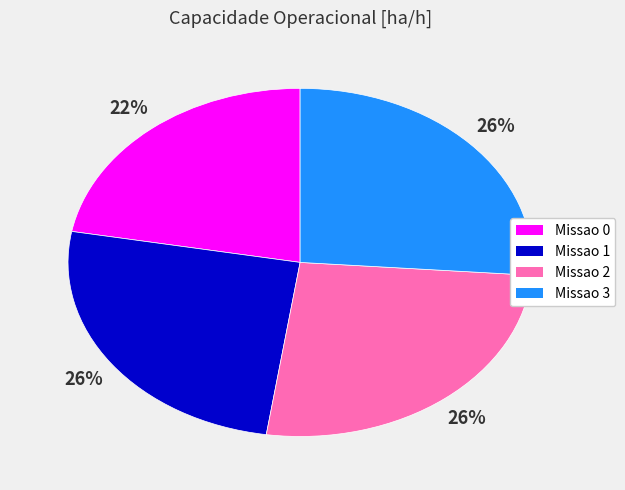

Is there any slice that represents more than half of the pie?

No